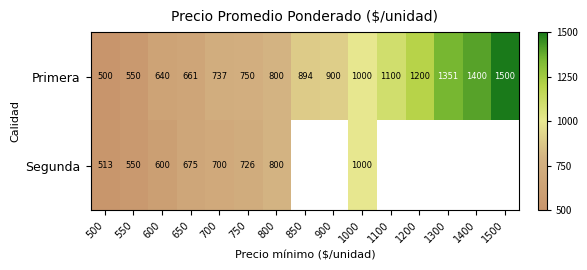

At how many categories does at least one series exceed 507?

15